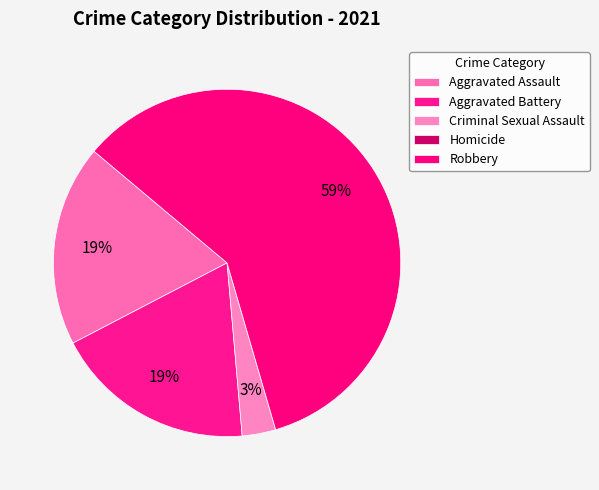

What is the smallest slice in the pie chart?

Homicide